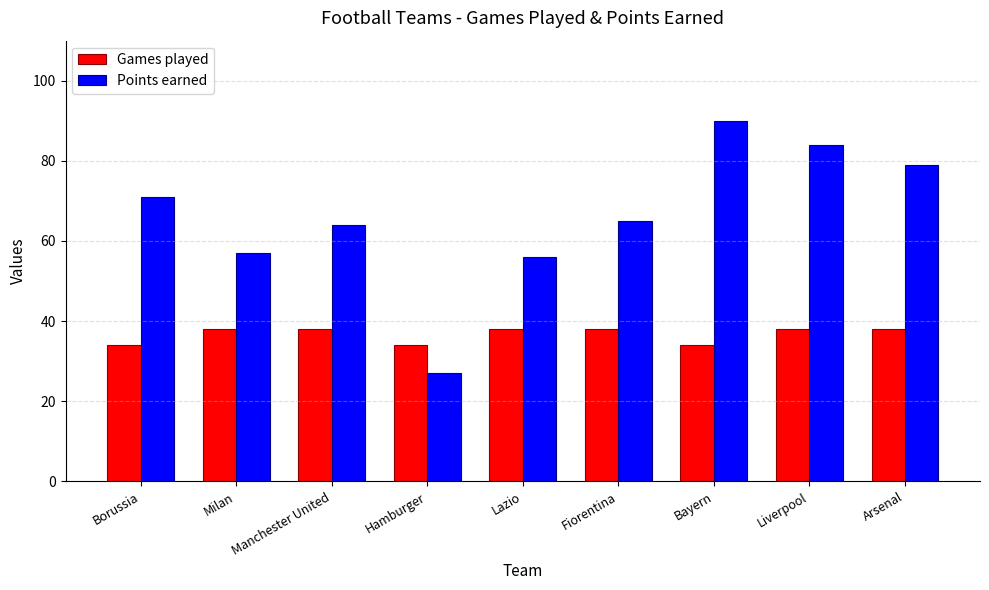

What is the maximum value shown in the chart?

90